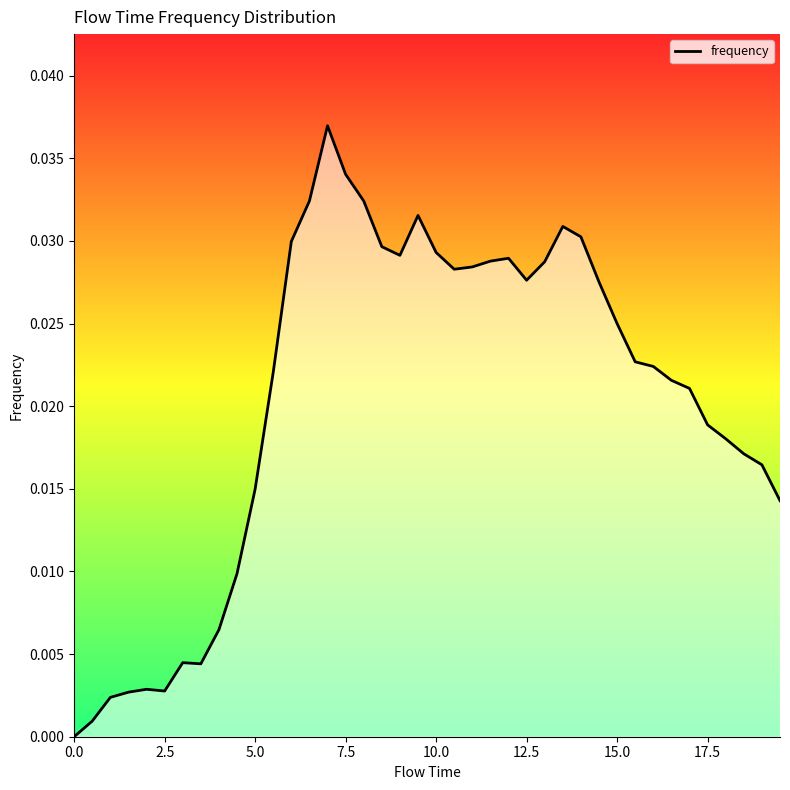

How many lines are shown in the chart?

1